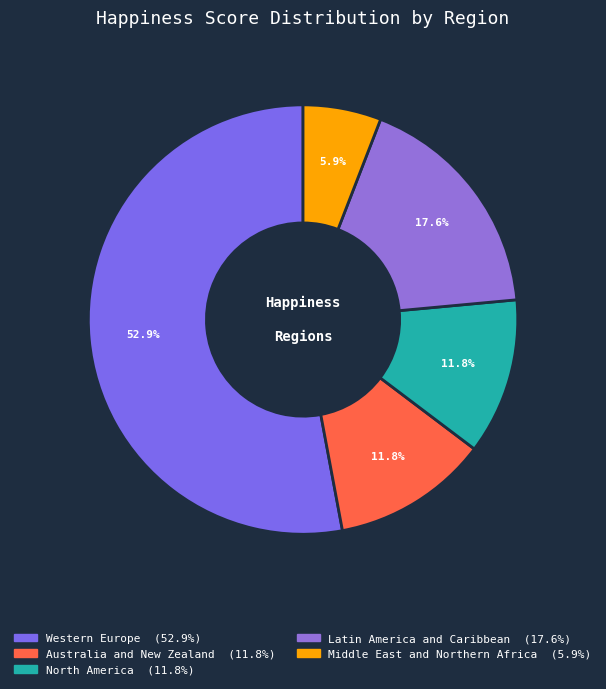

Count the number of slices in the pie.

5